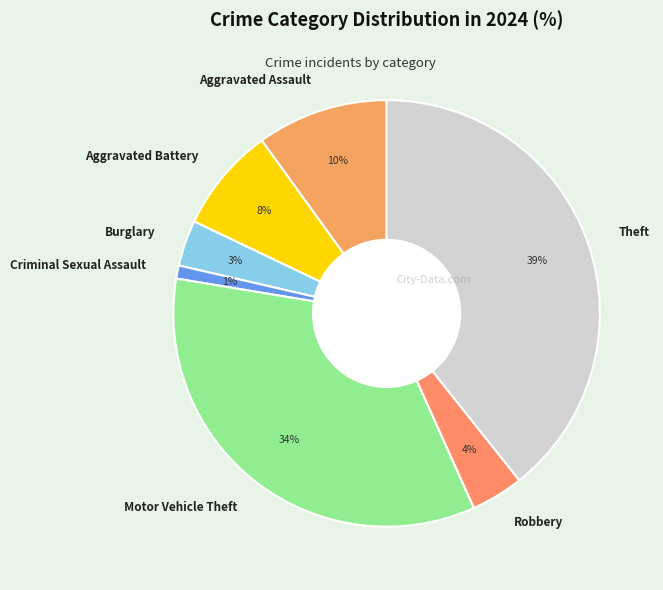

The Criminal Sexual Assault slice represents 13% of the pie. True or false?

False